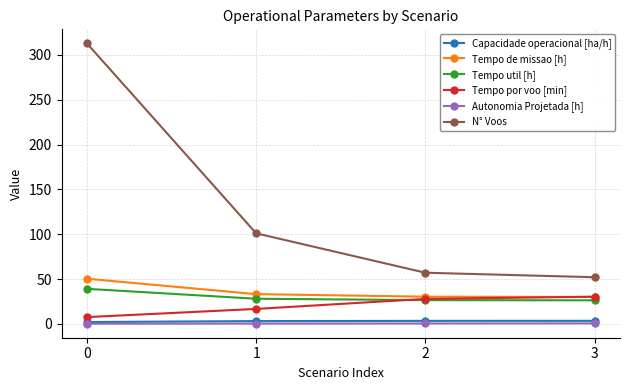

The value of N° Voos at 0 is 523.9. True or false?

False